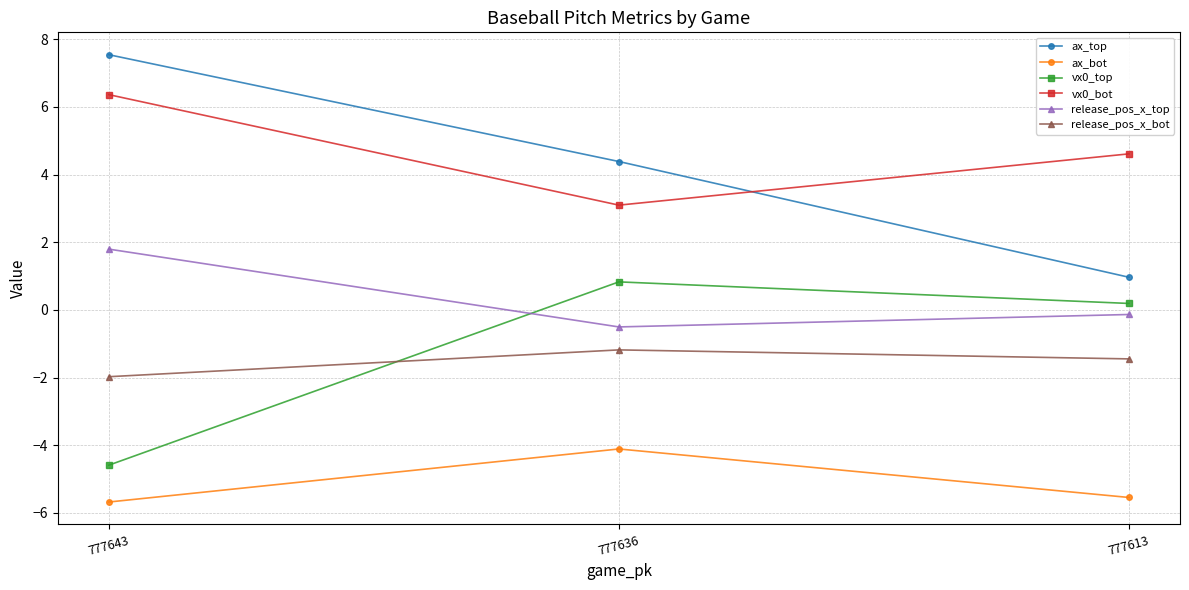

Is it true that vx0_top equals 0.8 at 777636?

True